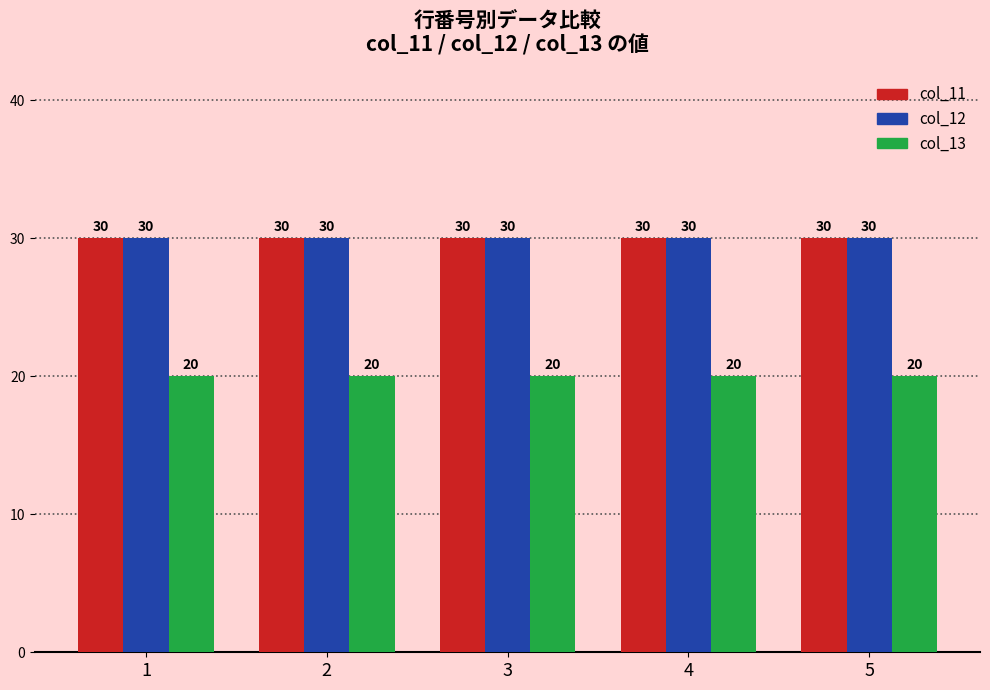

How many bars are there in total?

15